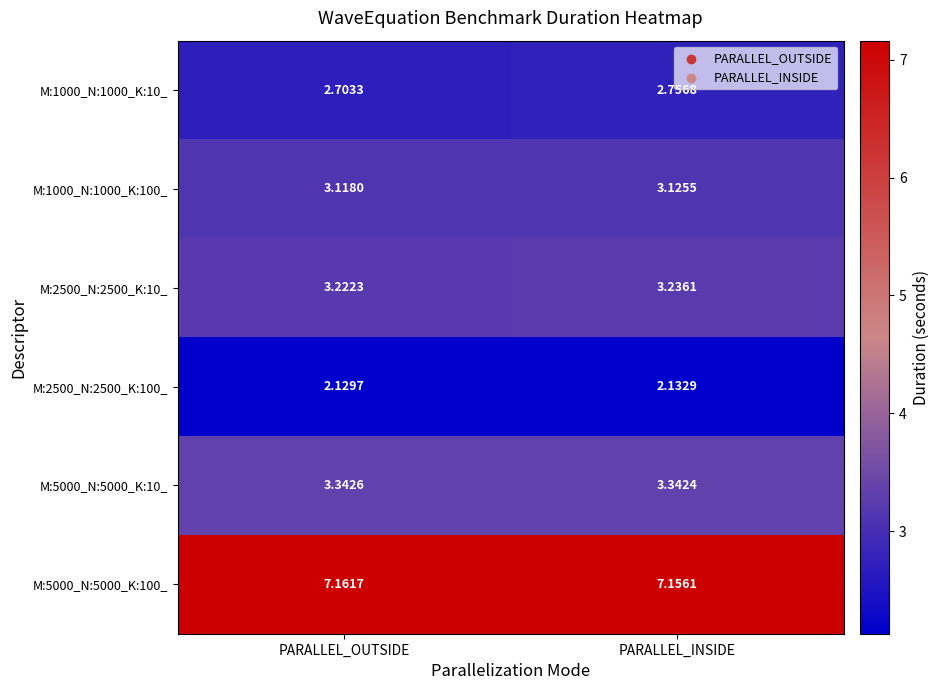

Which category has the lowest value in the M:5000_N:5000_K:100_ series?

PARALLEL_INSIDE